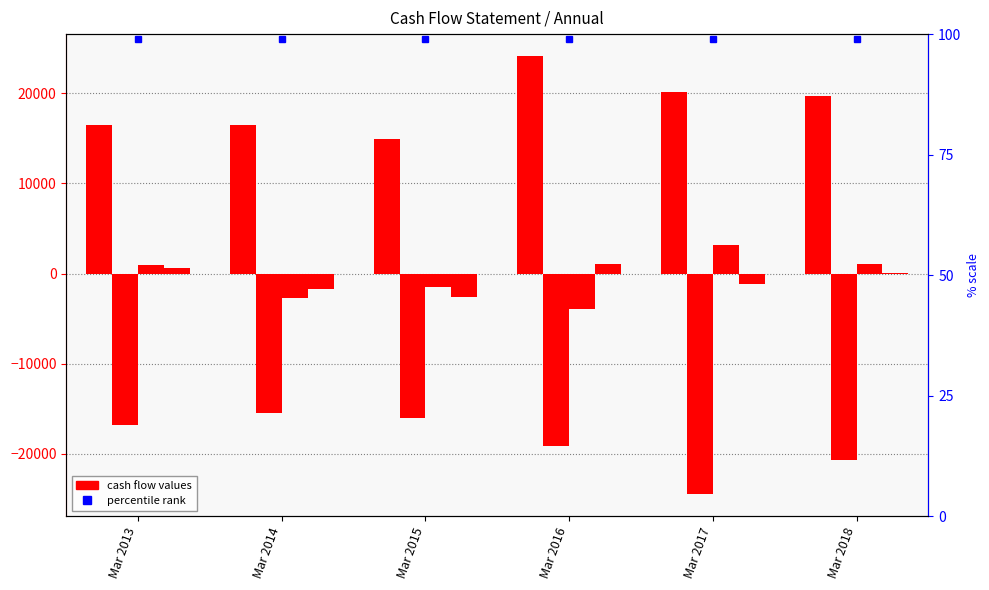

Reading right to left, transcribe all the data shown in this chart.

Cash from Operating Activity +: 19670	20167	24125	14889	16531	16508
Cash from Investing Activity +: -20678	-24480	-19162	-15977	-15509	-16845
Cash from Financing Activity +: 1028	3138	-3899	-1474	-2709	988
Net Cash Flow: 19	-1176	1064	-2563	-1687	651